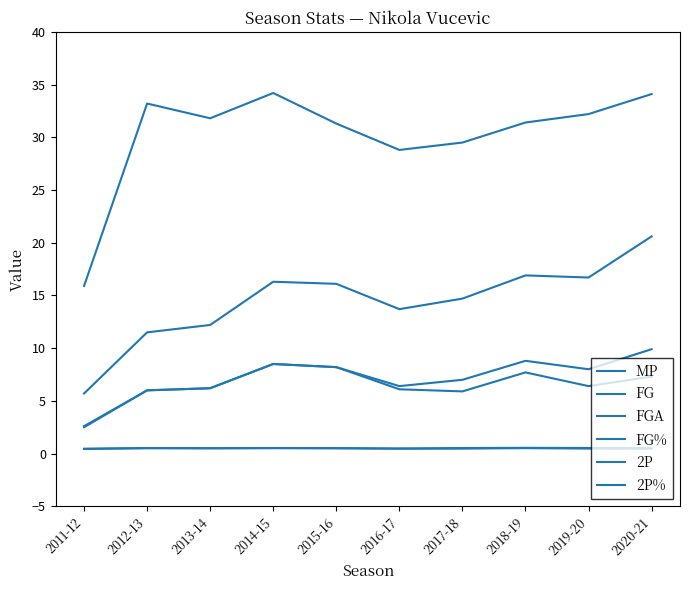

What is the value of the 2P point at the 6th from the left?

6.1